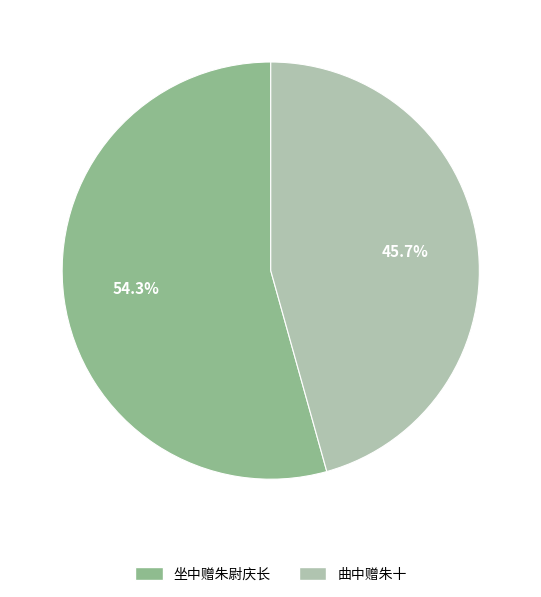

To the nearest percent, what is the combined percentage of 坐中赠朱尉庆长 and 曲中赠朱十?

100%